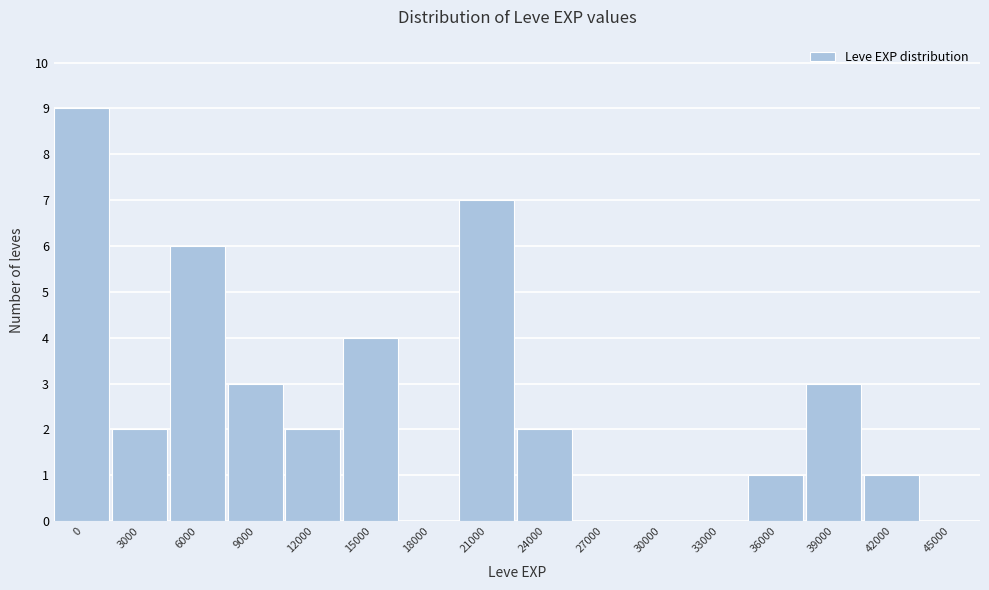

Reading left to right, list all the values displayed in this chart.

0=9	3000=2	6000=6	9000=3	12000=2	15000=4	18000=0	21000=7	24000=2	27000=0	30000=0	33000=0	36000=1	39000=3	42000=1	45000=0